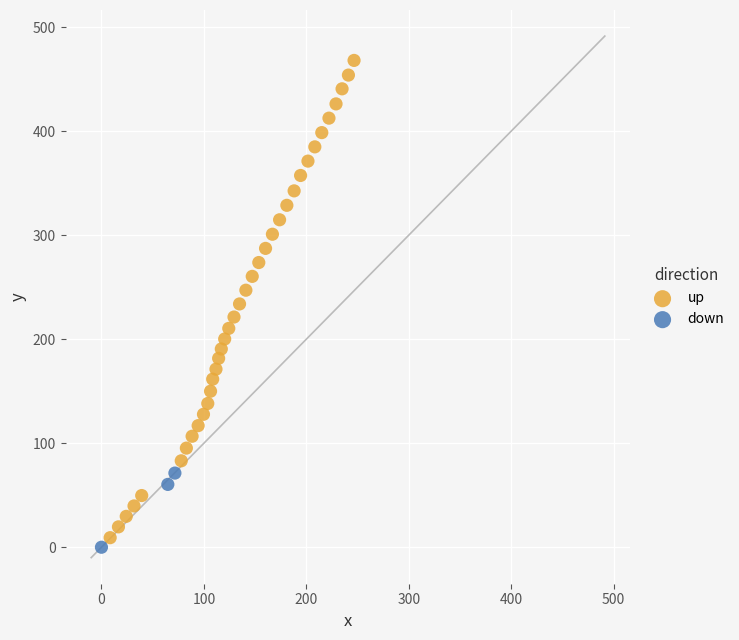

Which series reaches the maximum Y coordinate?

up